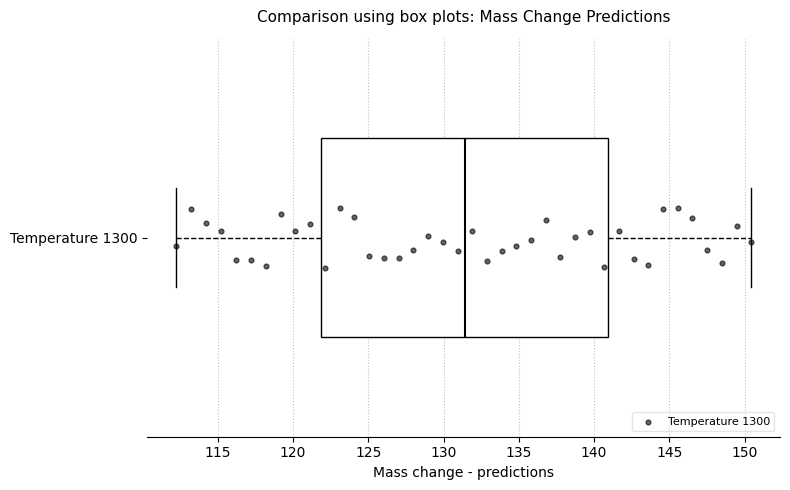

Where does the right whisker of the box for Temperature 1300 end on the x-axis? The values are not printed on the chart, so give them approximately, as read against the axis.

150.5